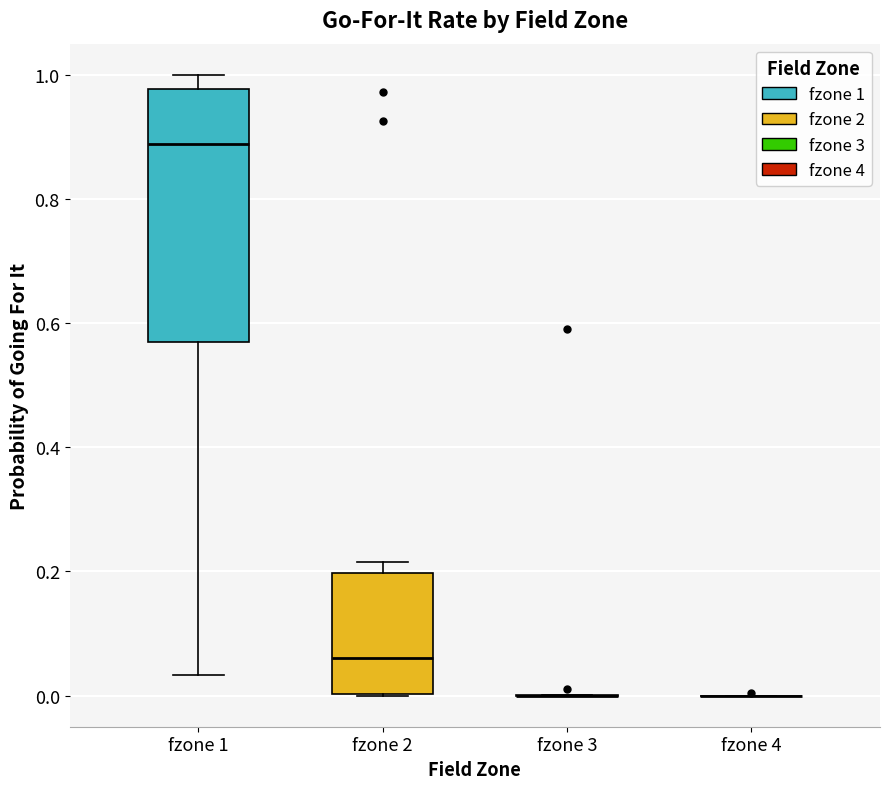

Where is the lower edge of the box for fzone 1 on the y-axis? The values are not printed on the chart, so give them approximately, as read against the axis.

0.56